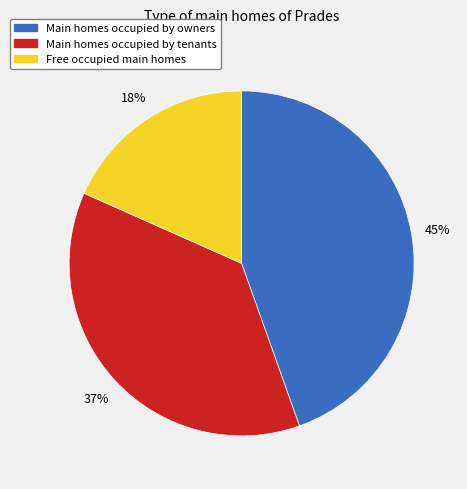

Is there any slice that represents more than half of the pie?

No